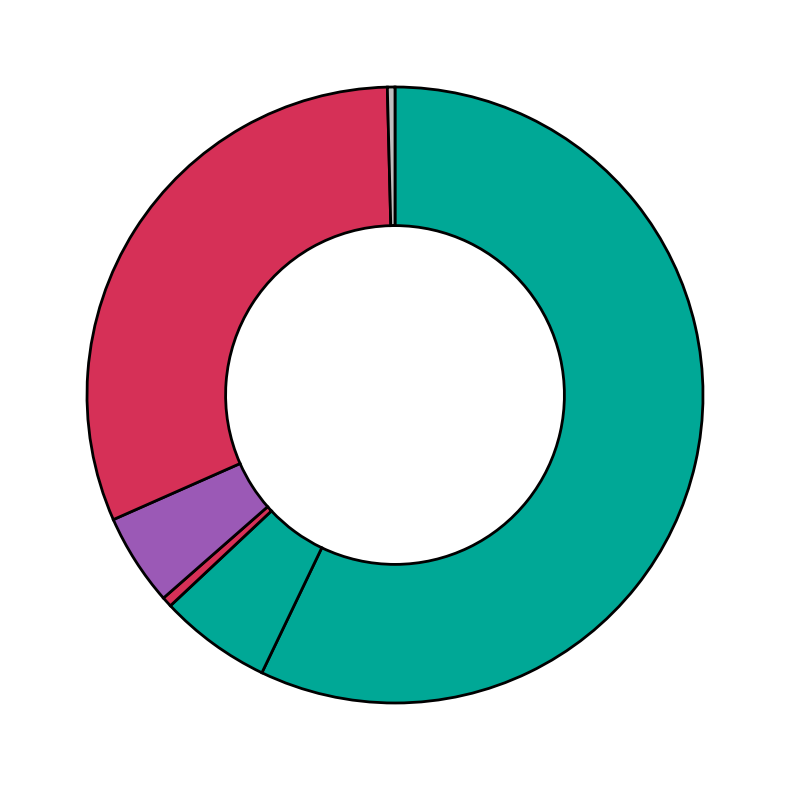

How many slices are in this pie chart?

6